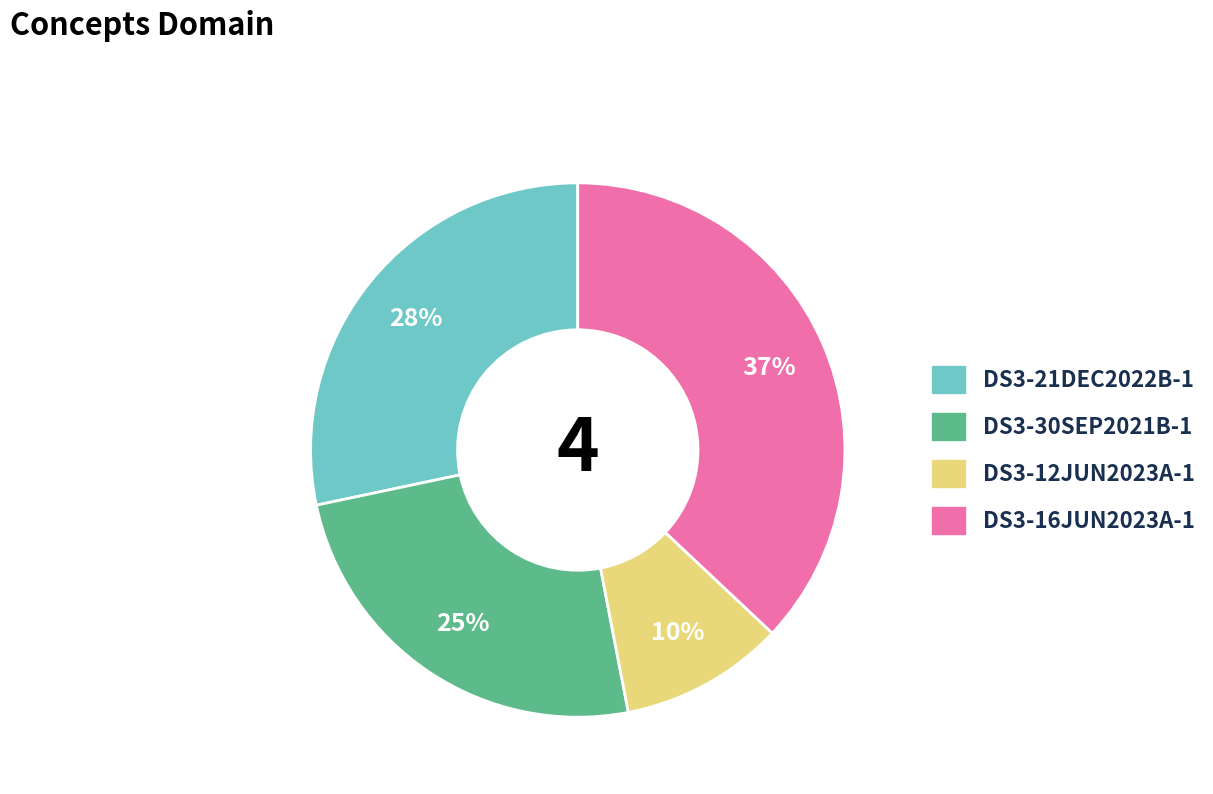

To the nearest percent, what percentage of the pie is DS3-16JUN2023A-1?

37%